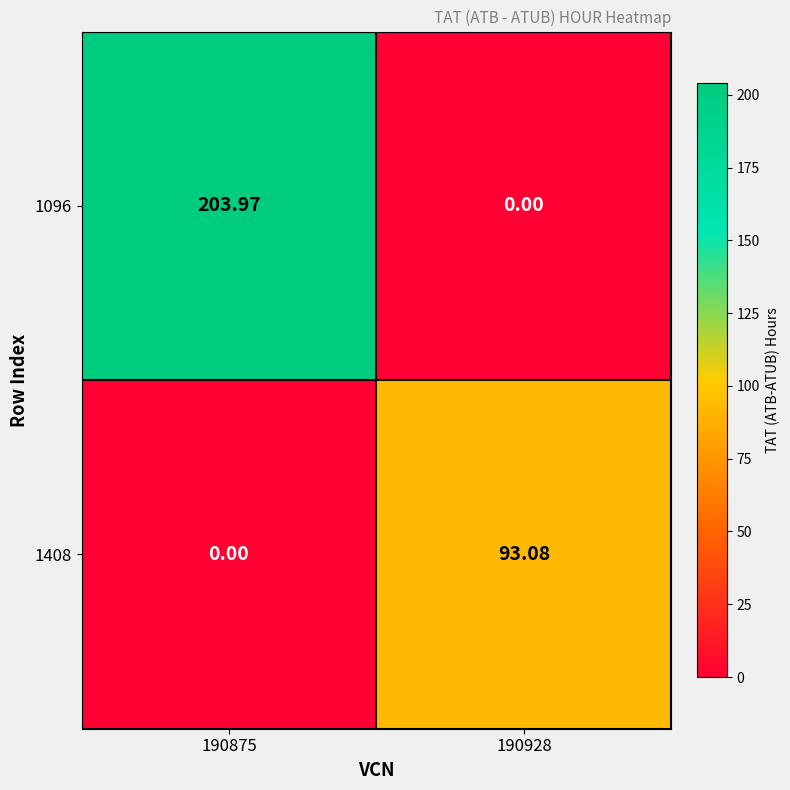

Count the number of data series in this chart.

2